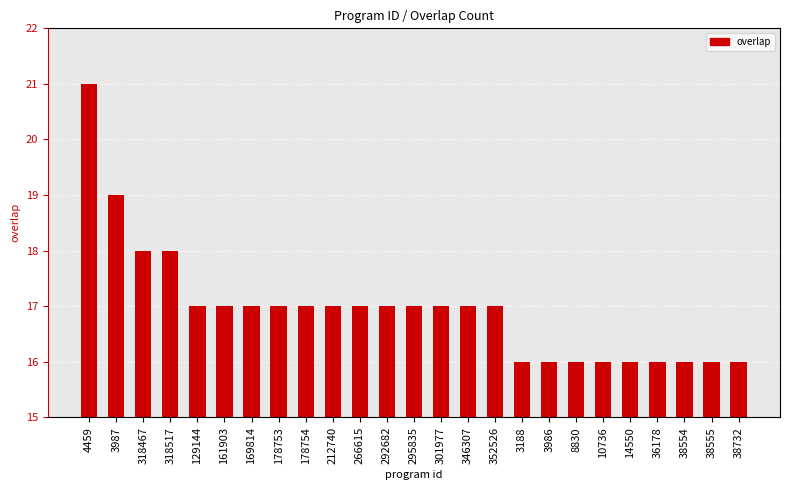

Are the bars grouped side by side (vs. stacked)?

No